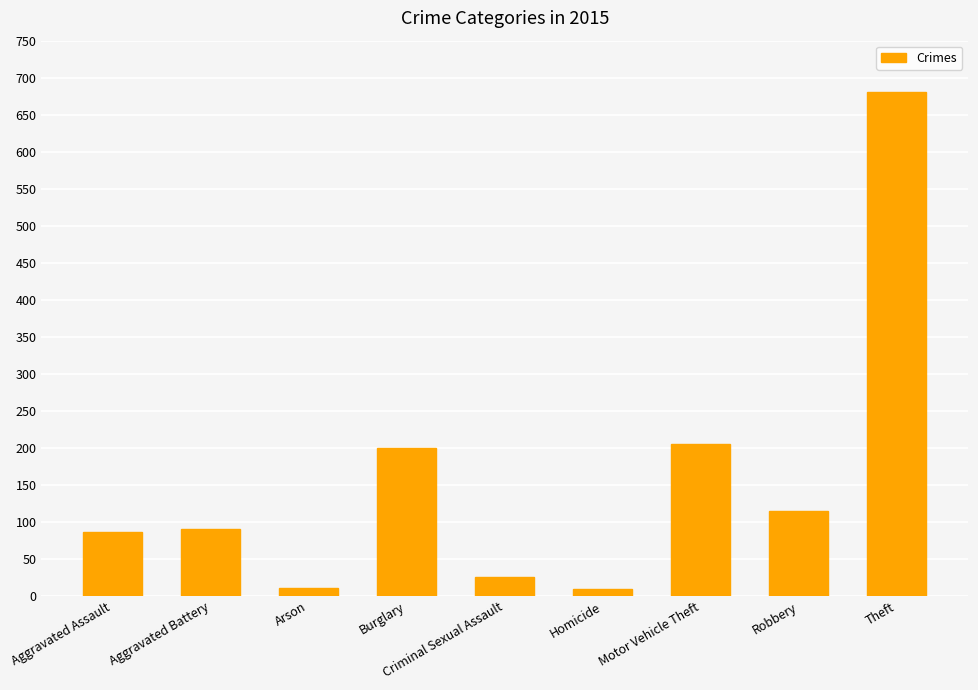

Which label corresponds to the largest value in the chart?

Theft